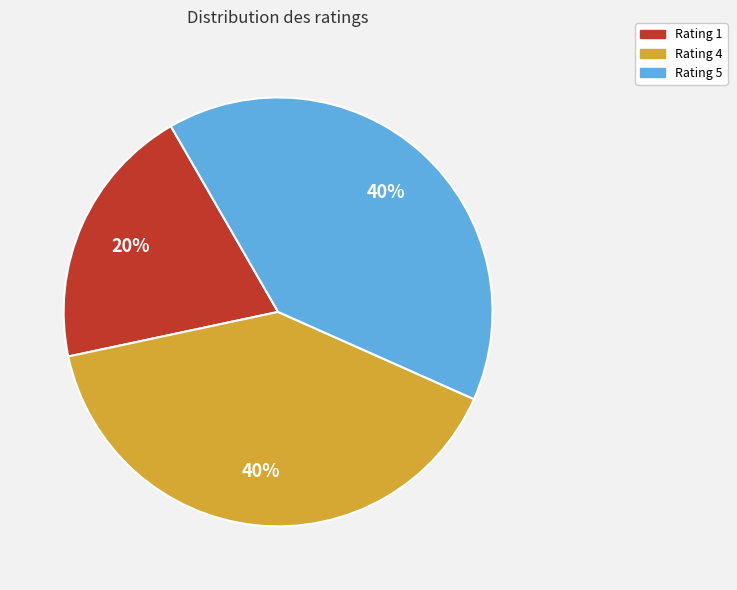

How many segments does this pie chart have?

3